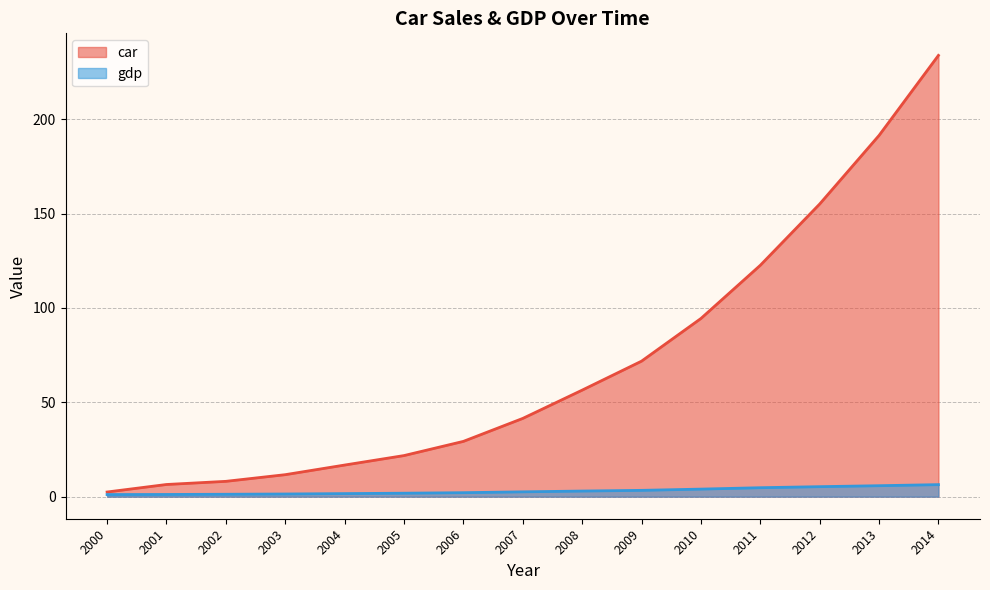

What is the average value of the gdp series?

3.0